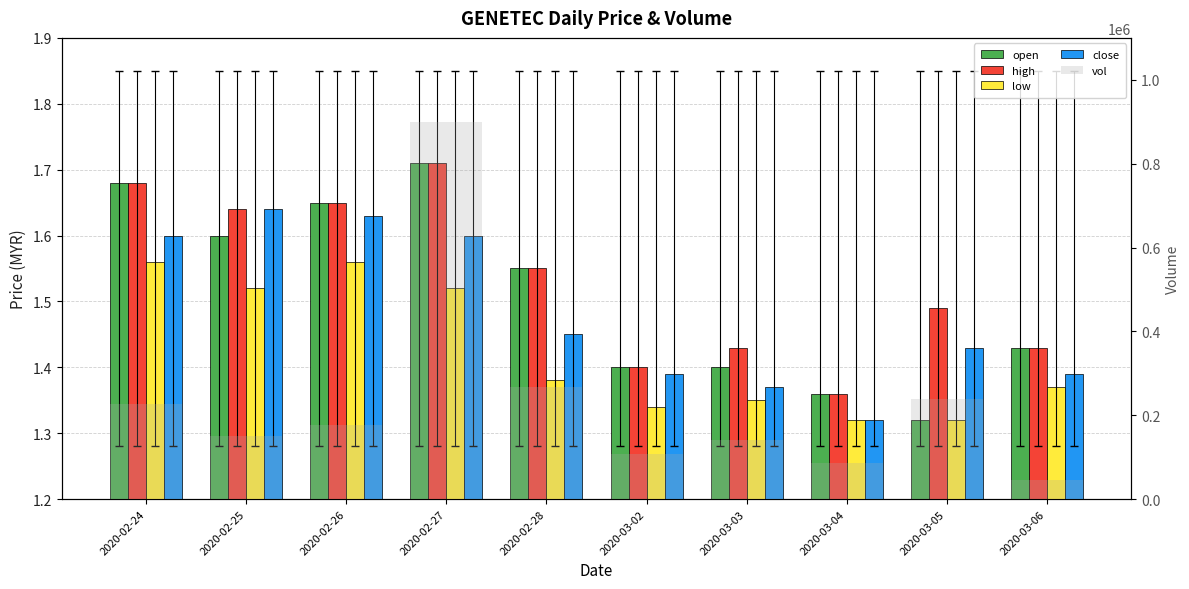

List the series in order of their peak value, highest first.

vol, open, high, close, low